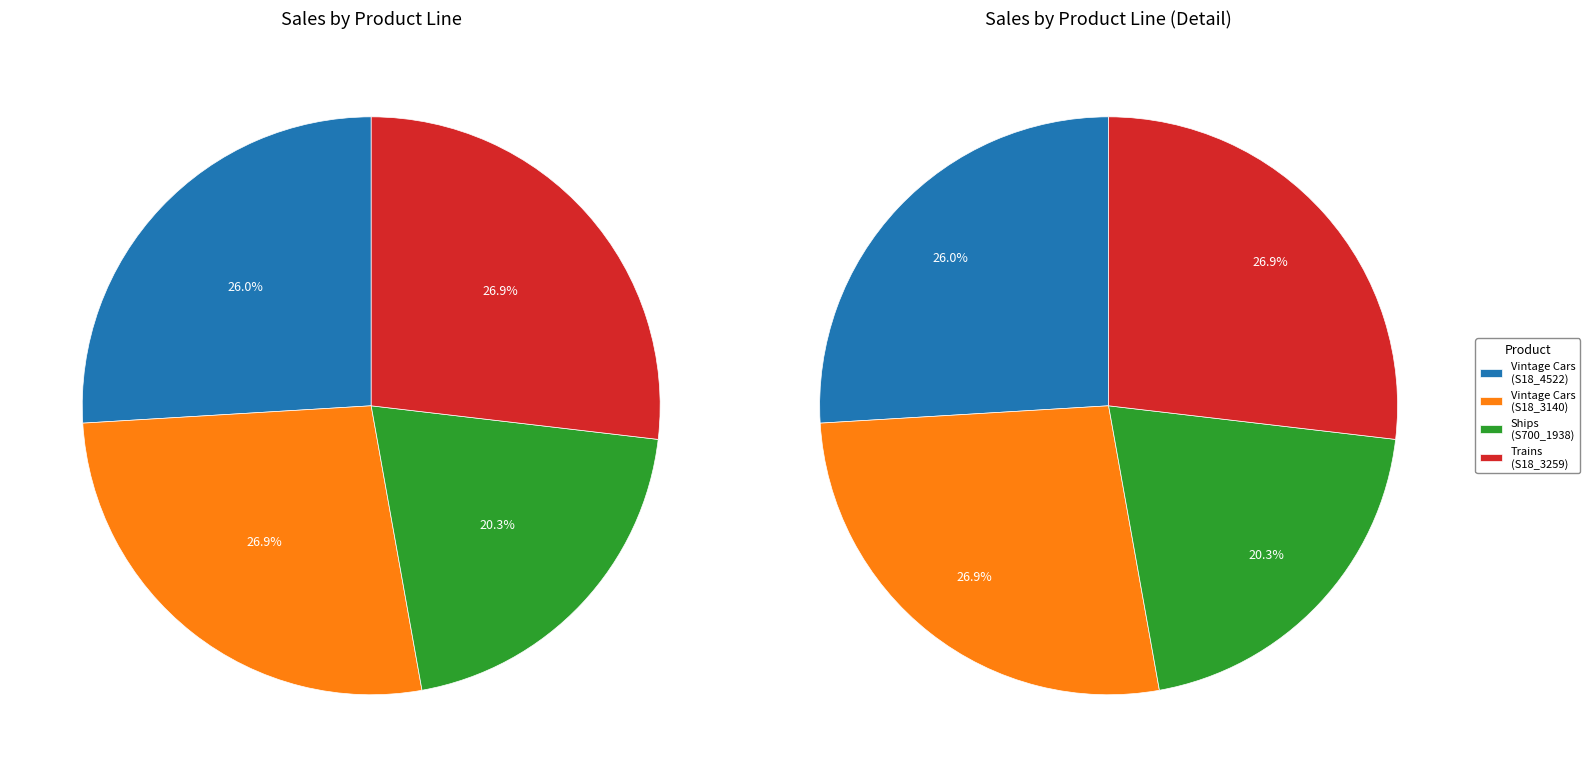

Approximately how many times larger is the value at Ships (S700_1938) compared to Vintage Cars (S18_3140)?

0.8